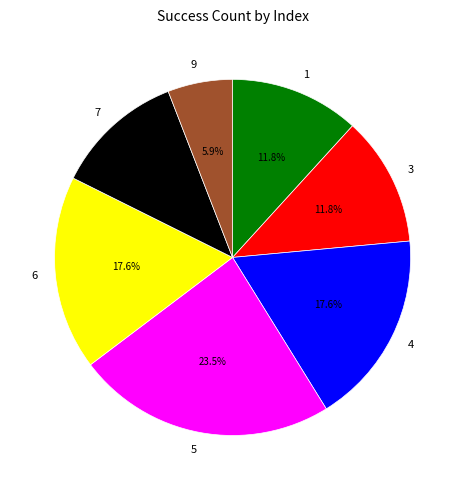

To the nearest percent, what percentage of the pie is 9?

6%